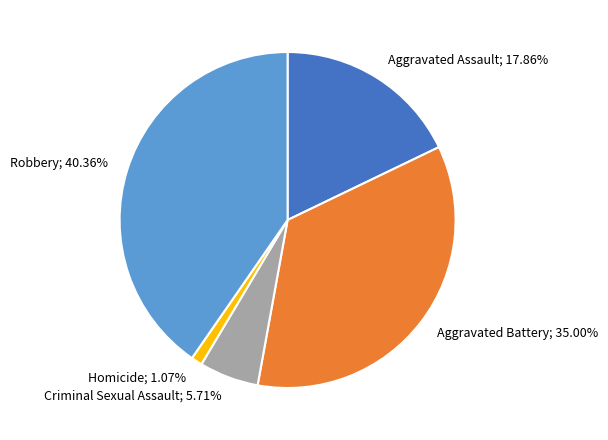

Does any single category account for the majority?

No